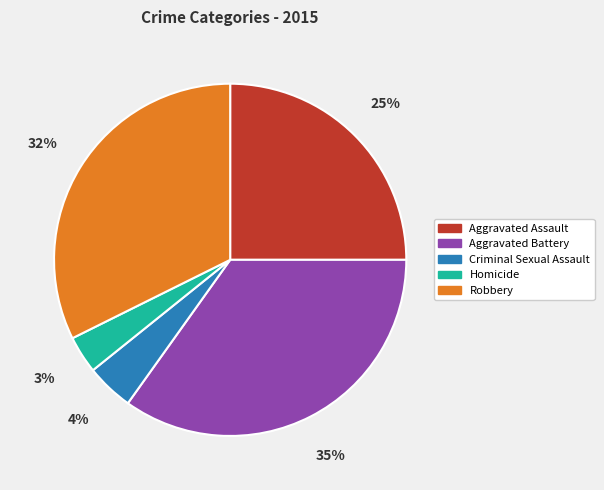

What percentage is the Aggravated Battery slice, to the nearest percent?

35%